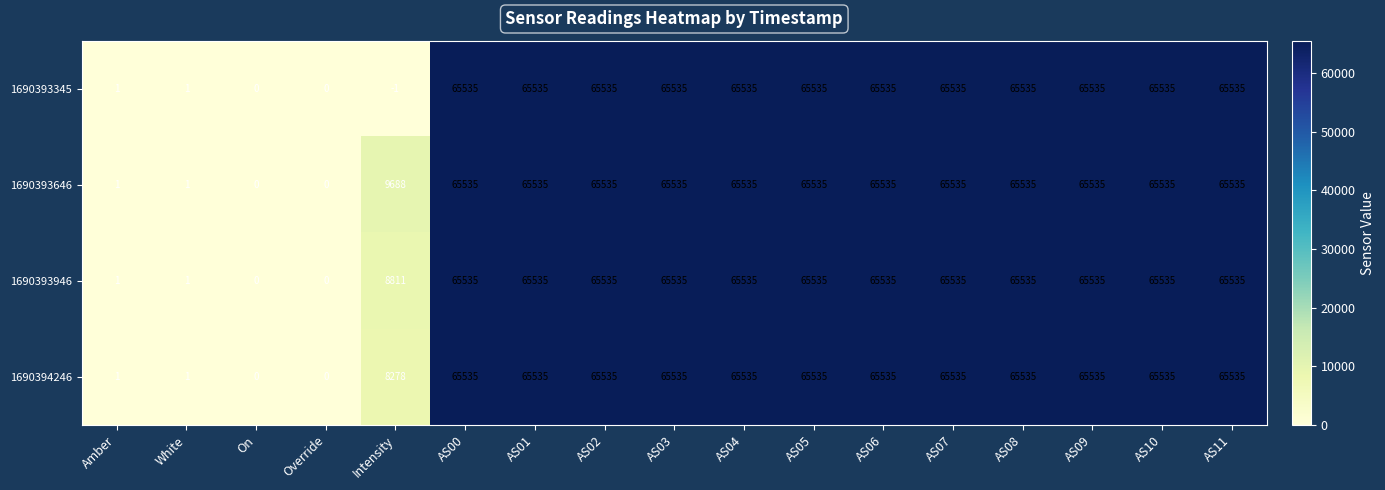

What is the difference between the second highest and minimum values in the 1690393646 series?

65535